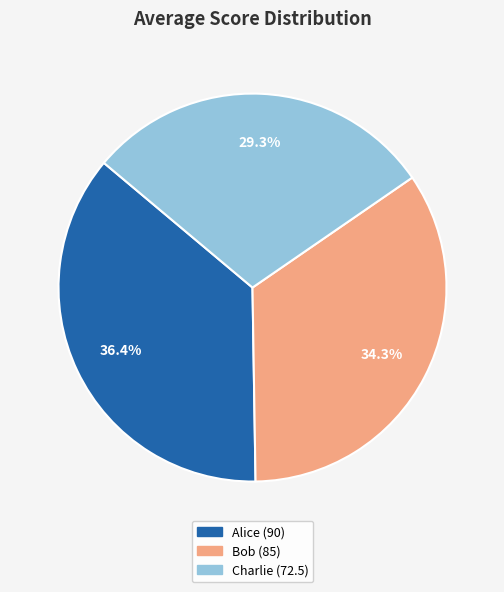

What is the largest slice in the pie chart?

Alice